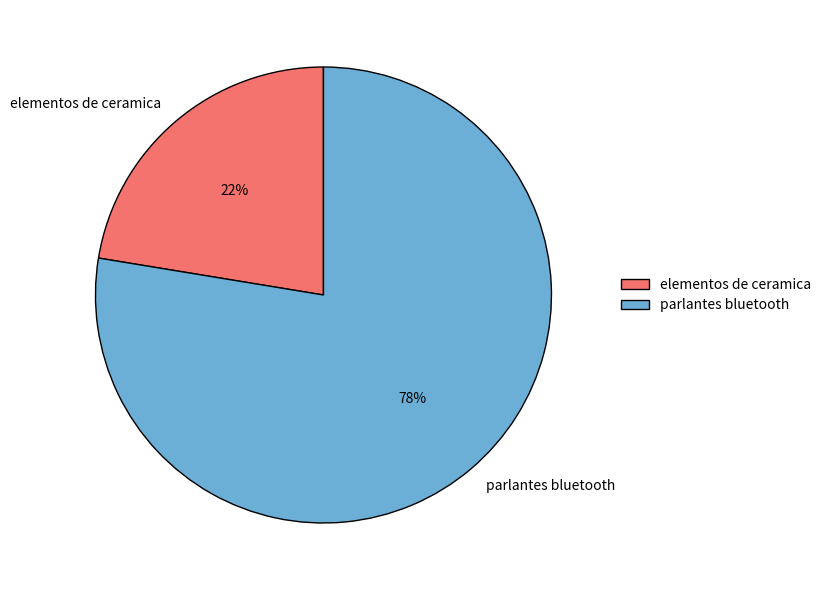

Which category accounts for the majority?

parlantes bluetooth